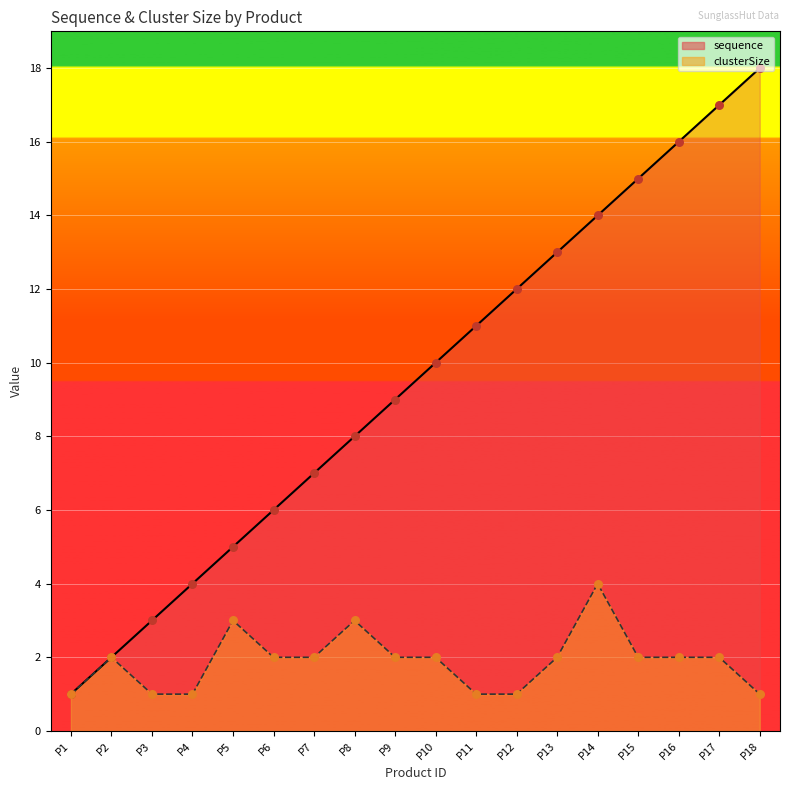

Which series has the widest spread of Y values?

sequence